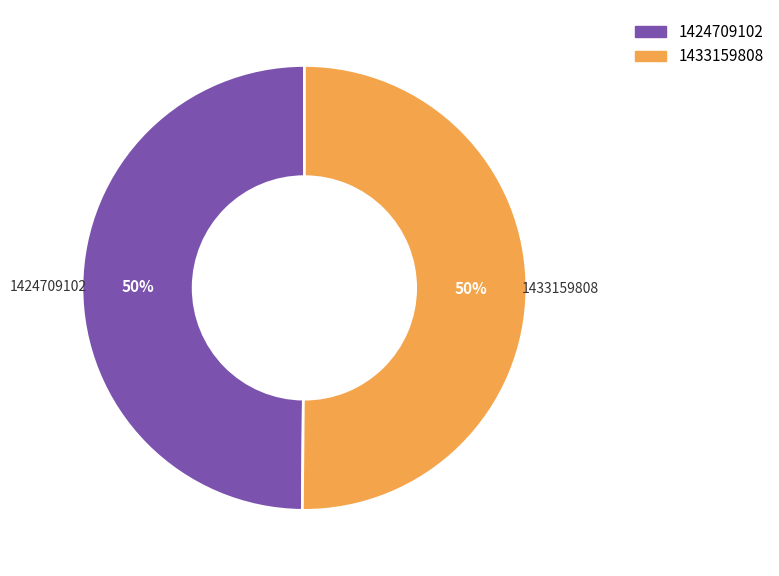

To the nearest percent, what is the combined percentage of 1433159808 and 1424709102?

100%